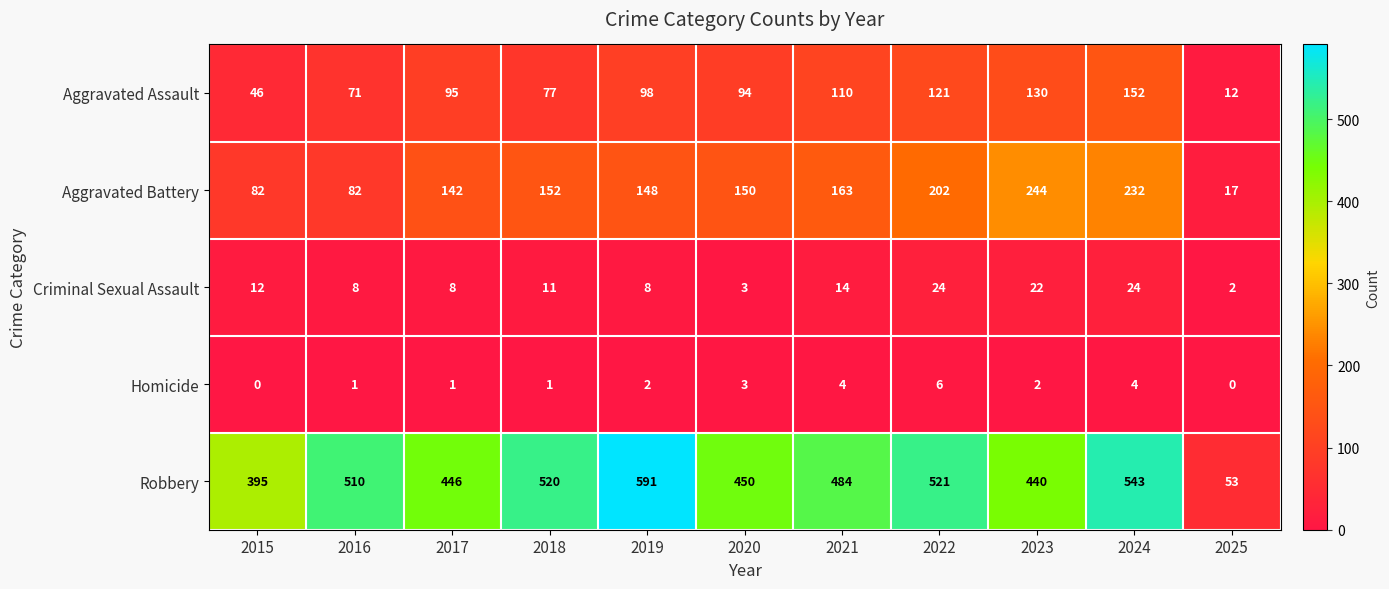

Between 2020 and 2023, which series saw the biggest shift?

Aggravated Battery